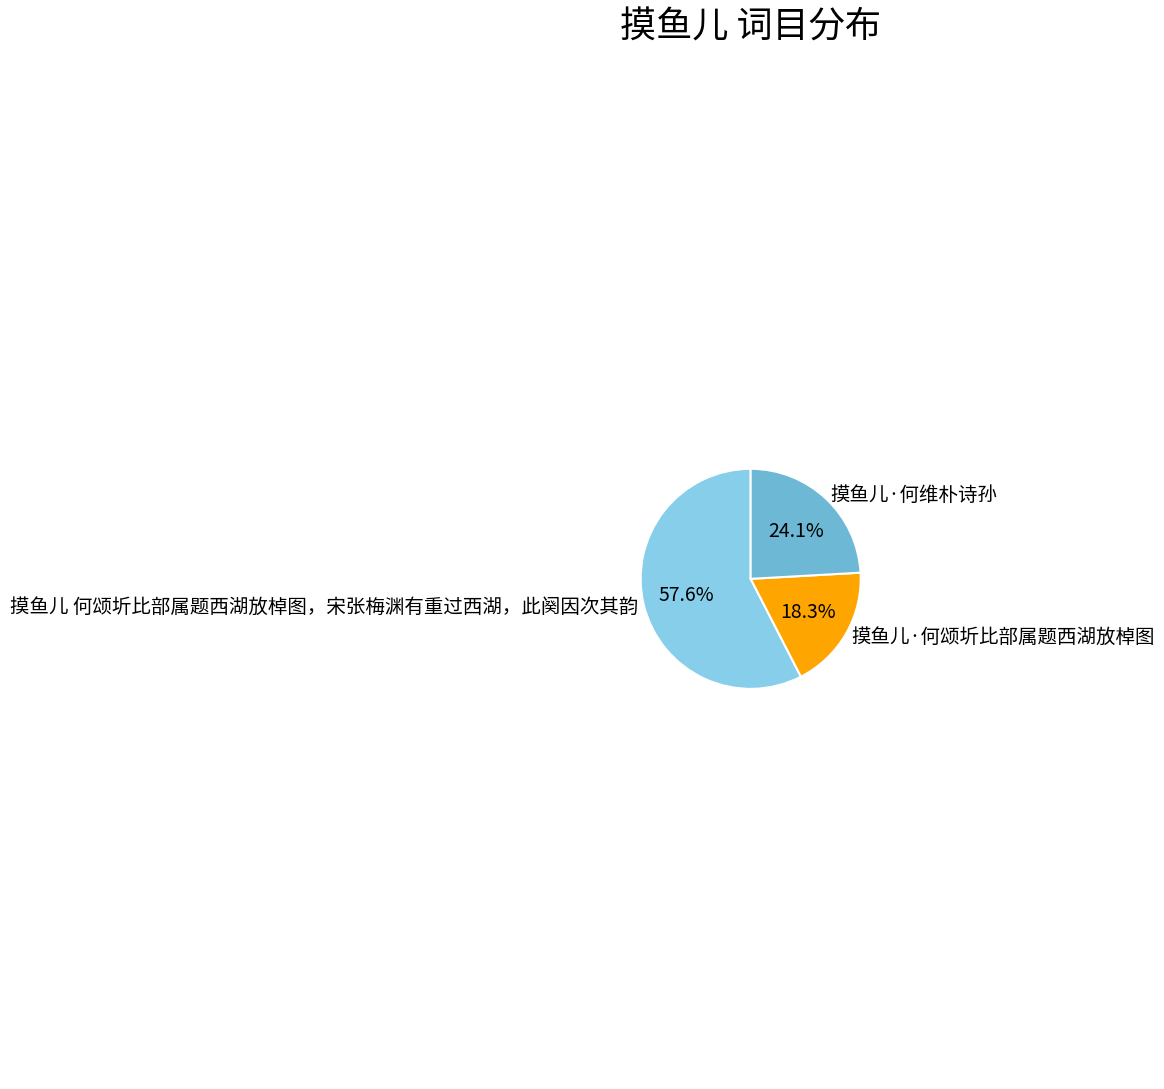

What percentage is the 摸鱼儿·何维朴诗孙 slice, to the nearest percent?

24%